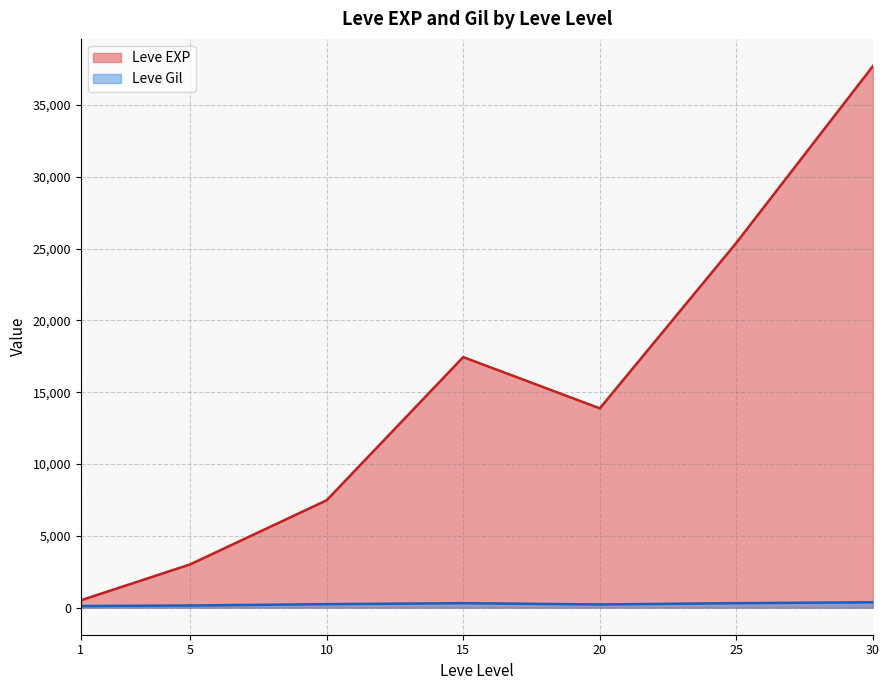

True or false: Leve Gil and Leve EXP cross at least once.

False